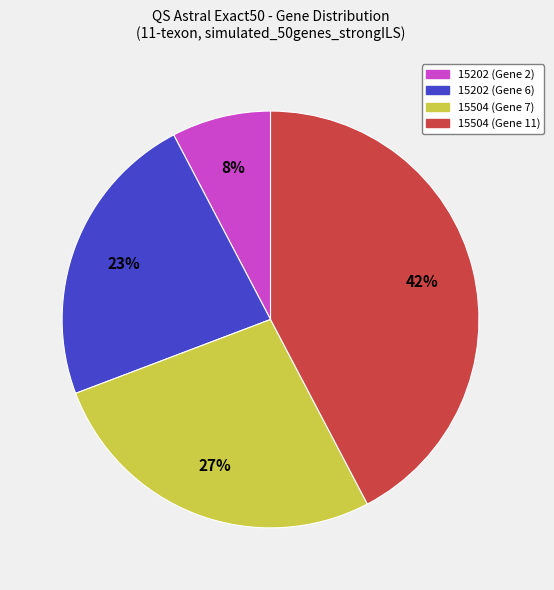

To the nearest percent, what is the average slice percentage?

25%